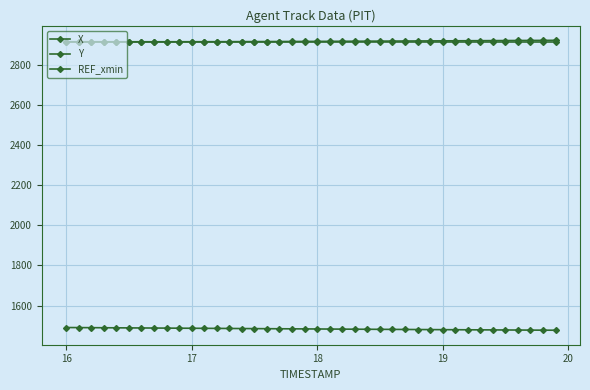

How many lines are shown in the chart?

3